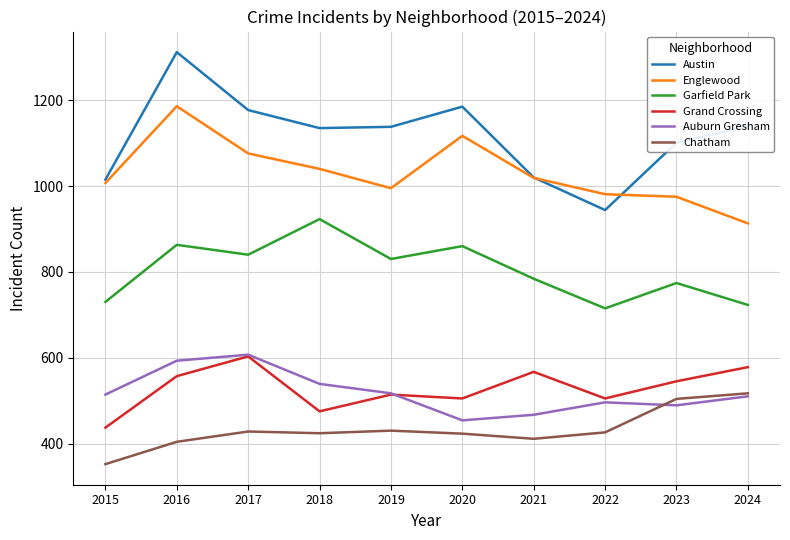

What are all the series names shown in the legend?

Austin, Englewood, Garfield Park, Grand Crossing, Auburn Gresham, Chatham